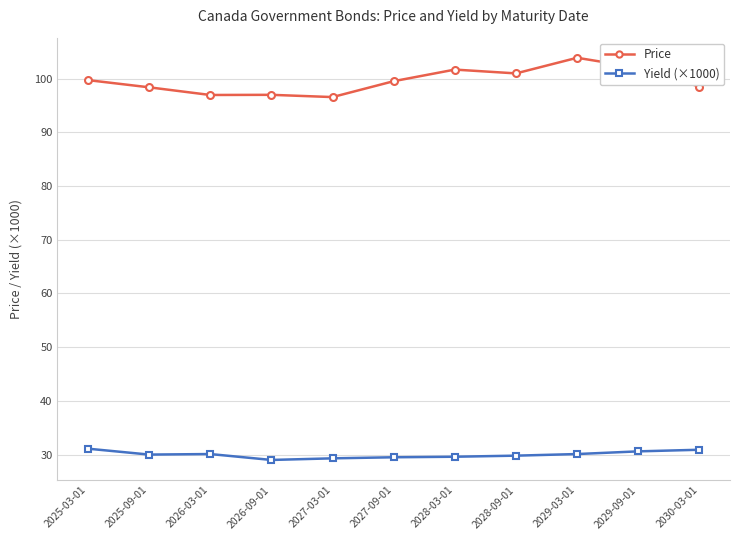

How many data points in Price are less than 99?

5